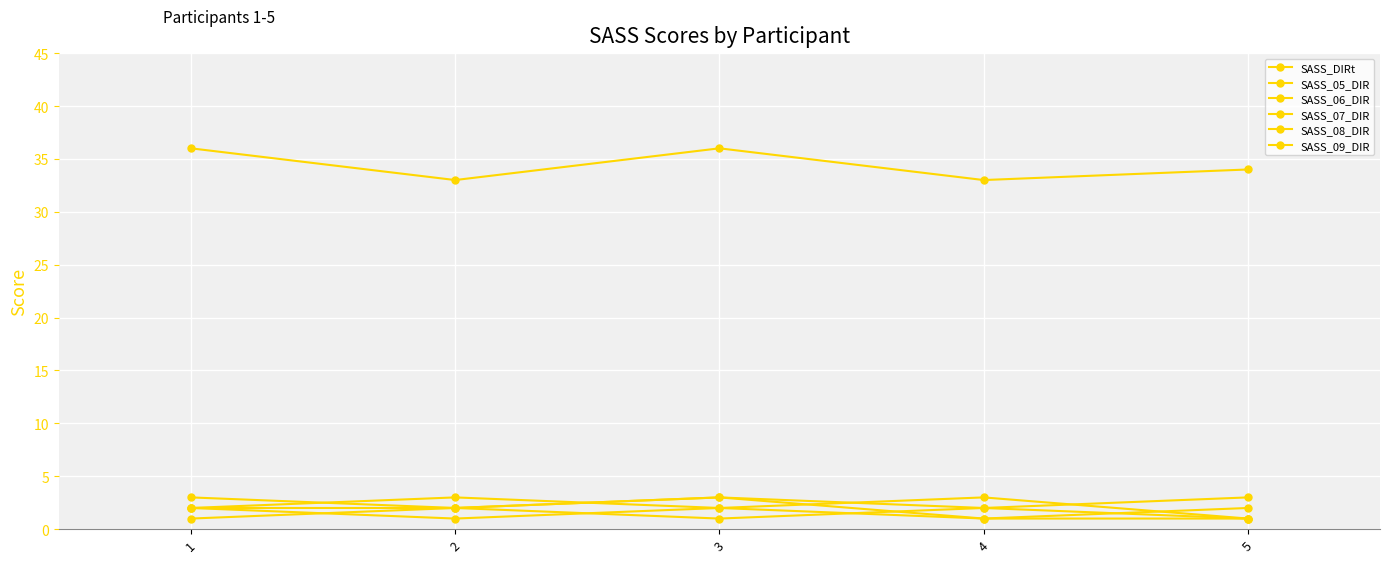

How many categories are shown in the chart?

5